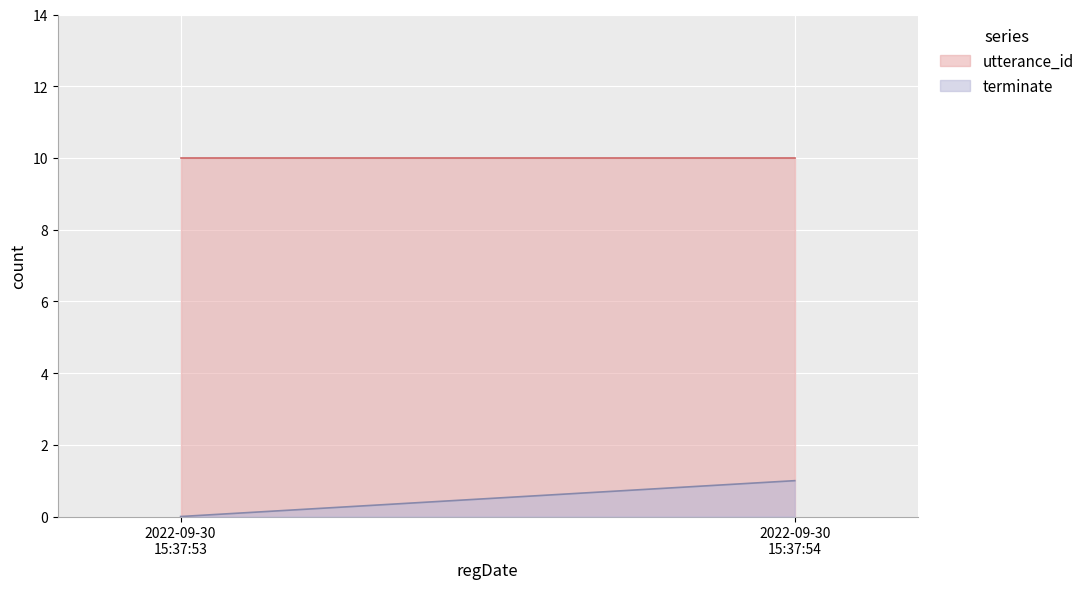

What are all the series names shown in the legend?

utterance_id, terminate